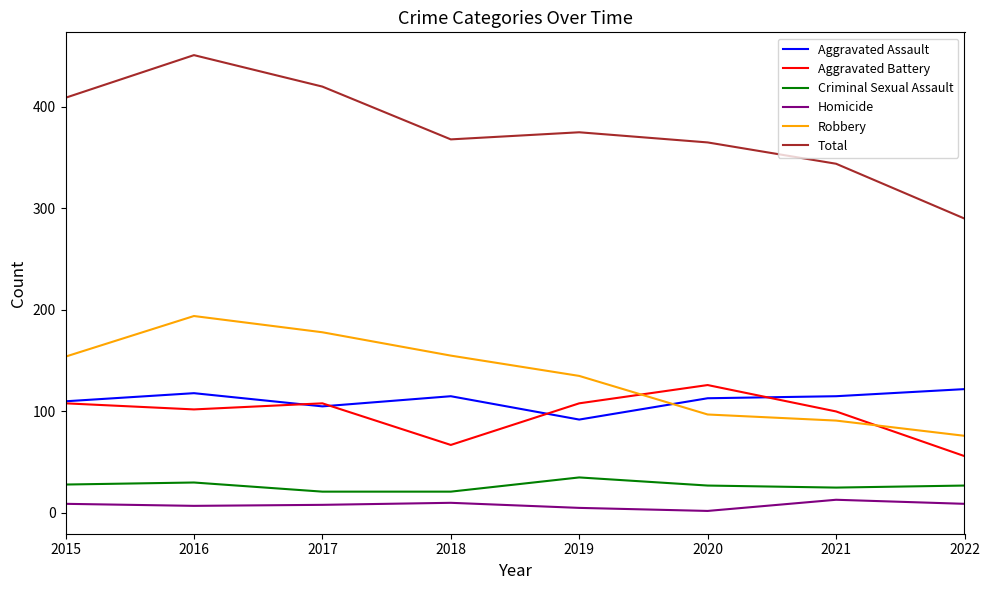

In Total, how many points are lower than both neighbors (excluding endpoints)?

1